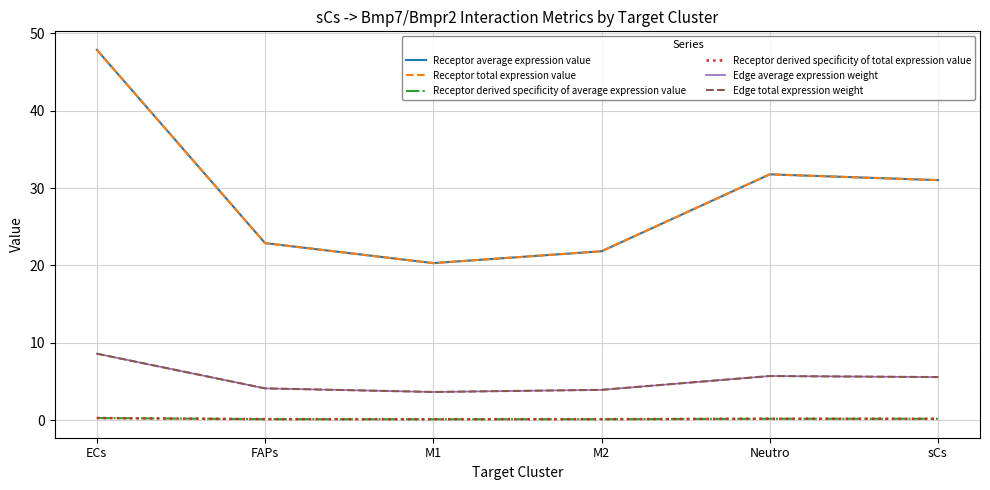

Does the chart display data point markers on the line(s)?

No